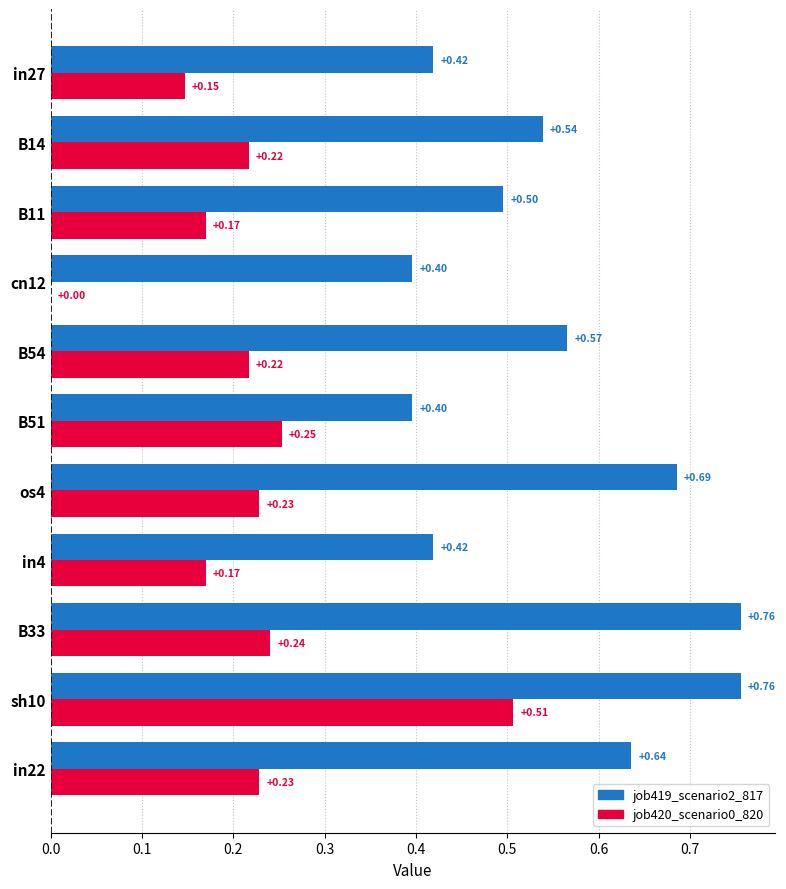

Rank the series by their average value, from highest to lowest.

job419_scenario2_817, job420_scenario0_820